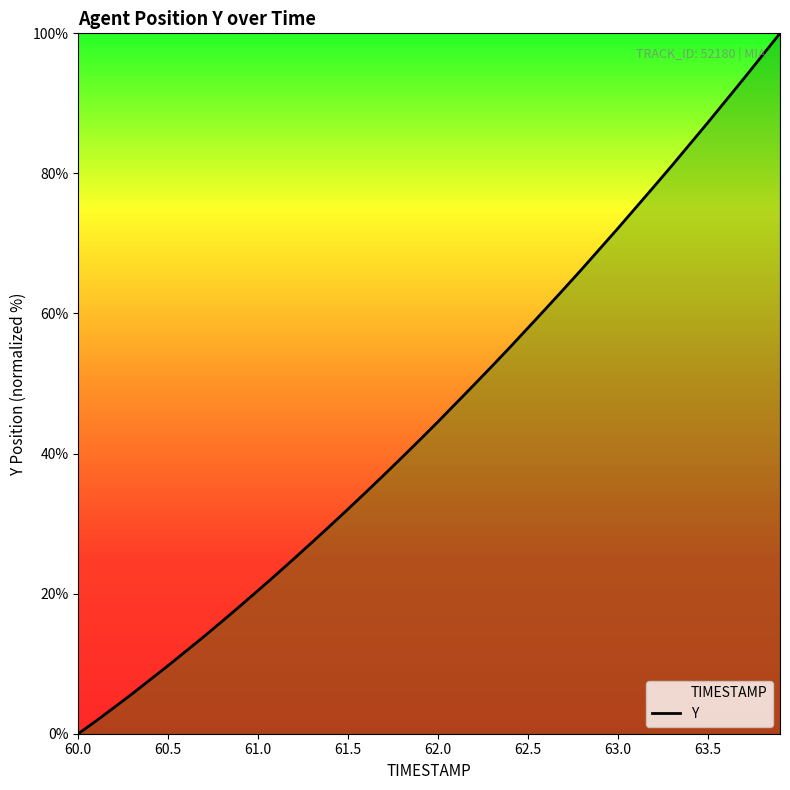

Count the number of values greater than 44.

20